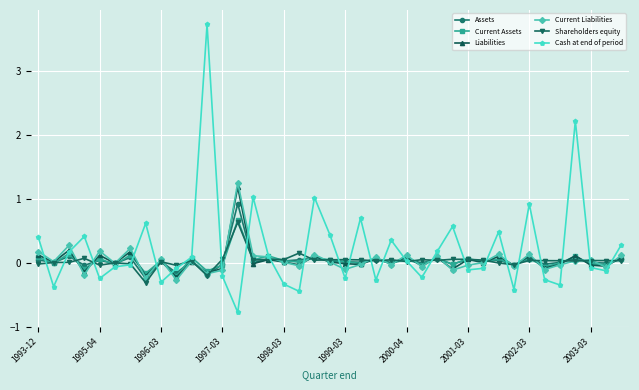

What are all the series names shown in the legend?

Assets, Current Assets, Liabilities, Current Liabilities, Shareholders equity, Cash at end of period